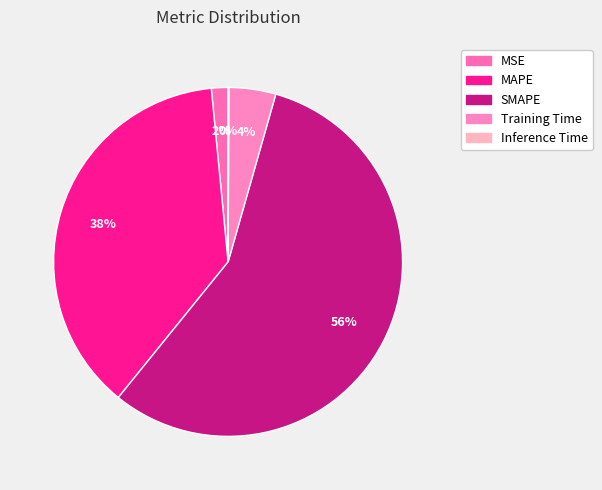

Combined, do Inference Time and Training Time account for over 50%?

No